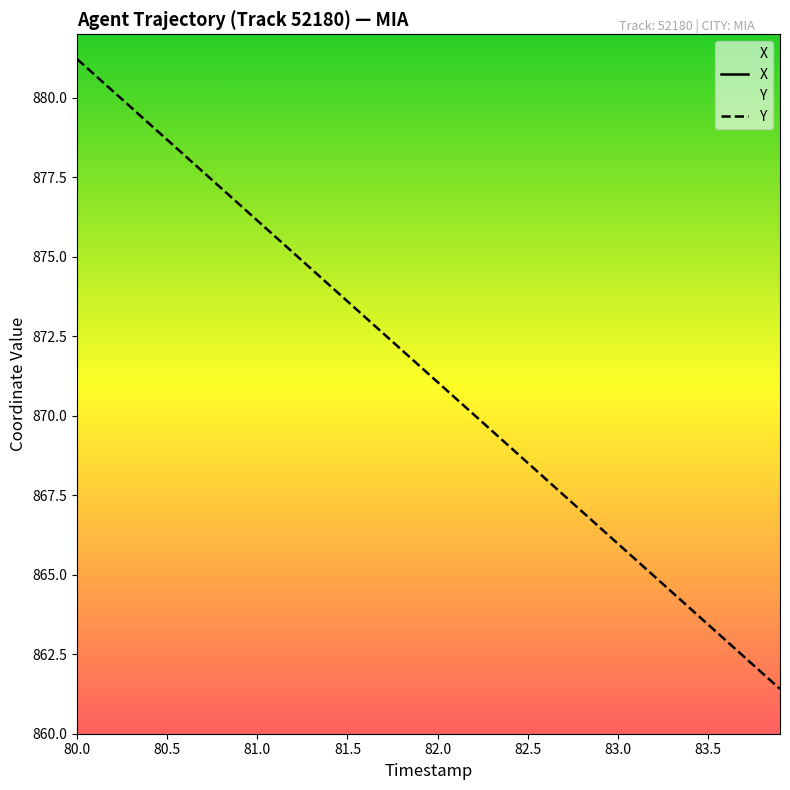

At how many categories does at least one series exceed 702?

40